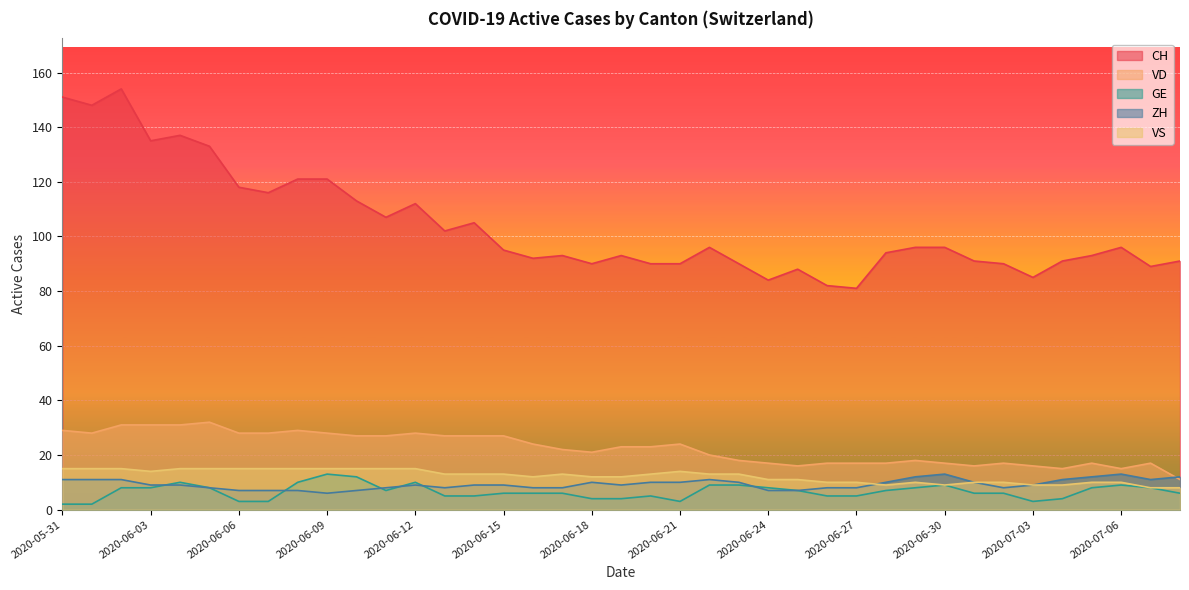

How many lines are shown in the chart?

5